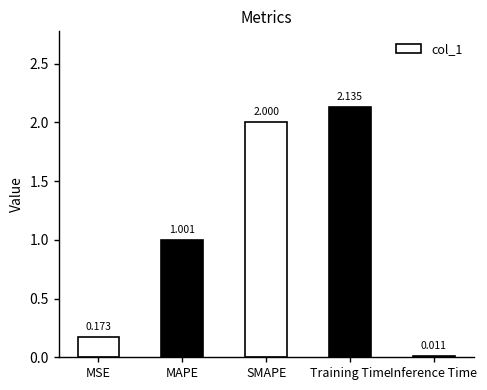

List the labels in order of value, largest first.

Training Time, SMAPE, MAPE, MSE, Inference Time